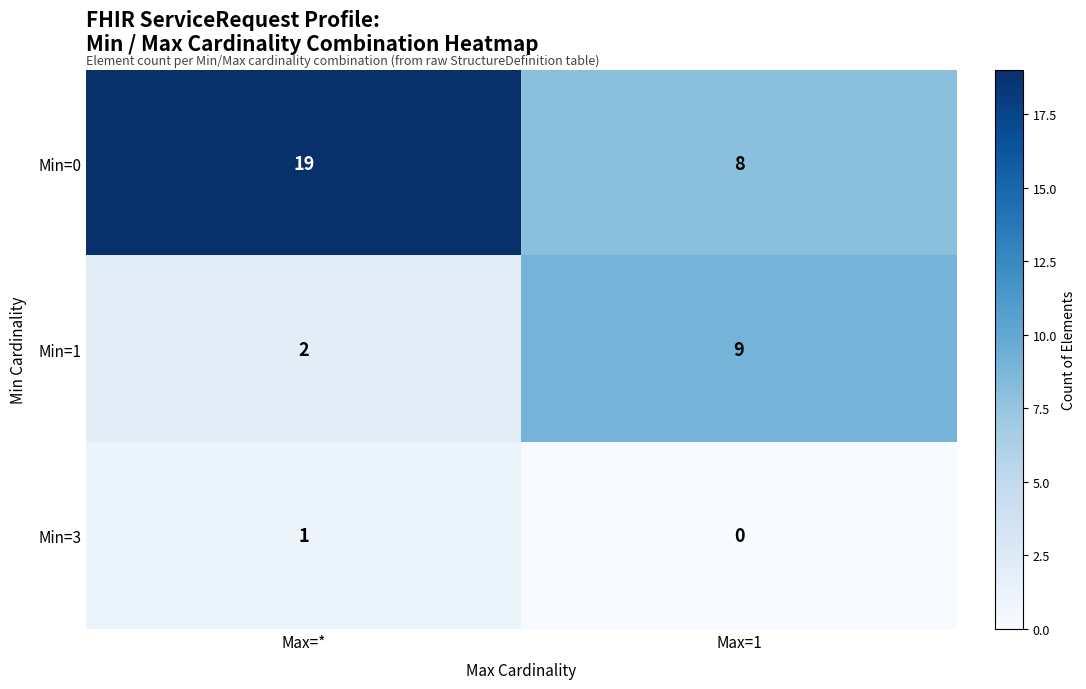

At how many categories does at least one series exceed 4?

2